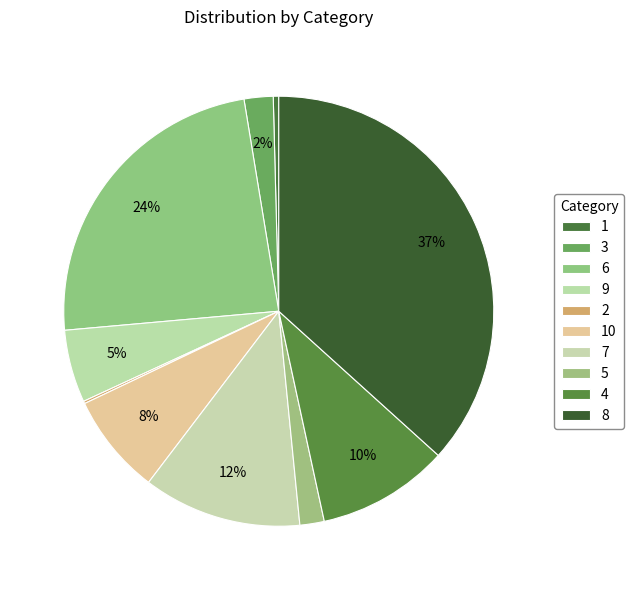

To the nearest percent, what is the combined percentage of 7 and 6?

36%